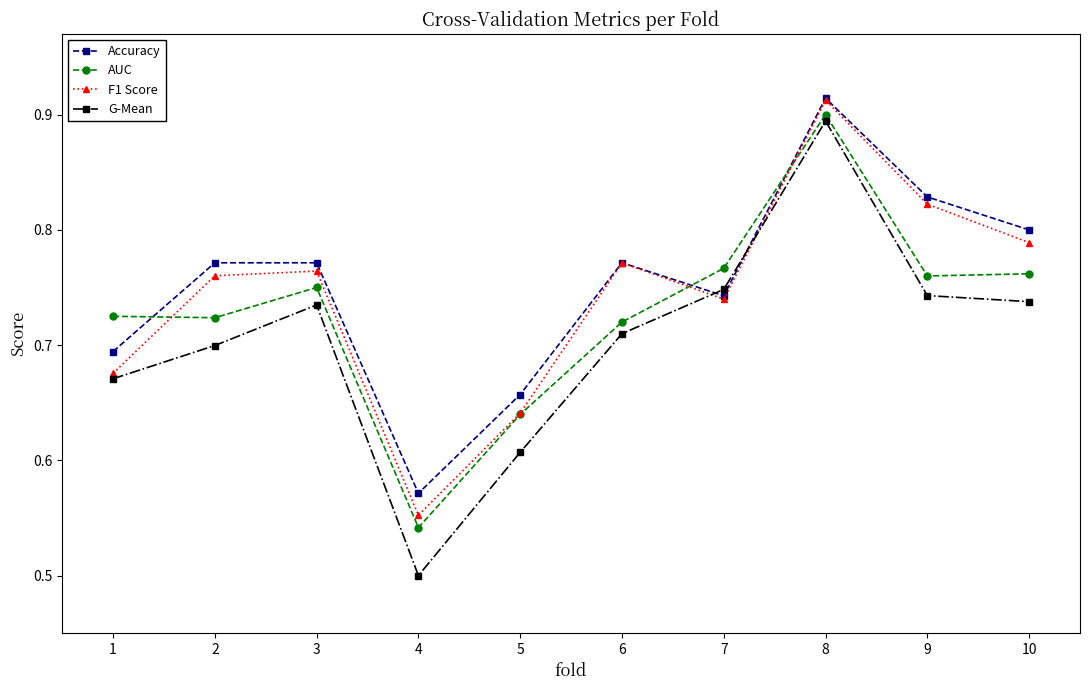

Which category has the lowest value across all series?

4